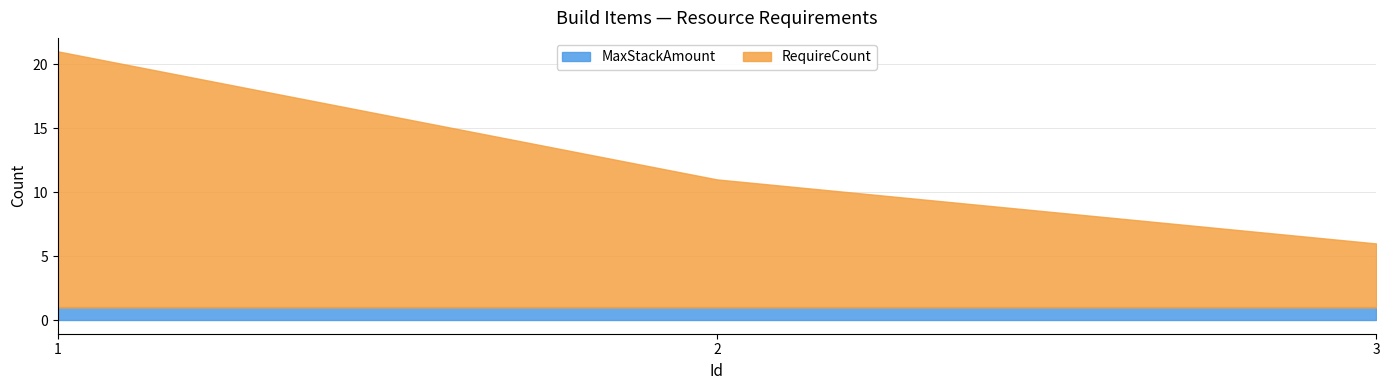

List the labels in order of RequireCount value, largest first.

1, 2, 3